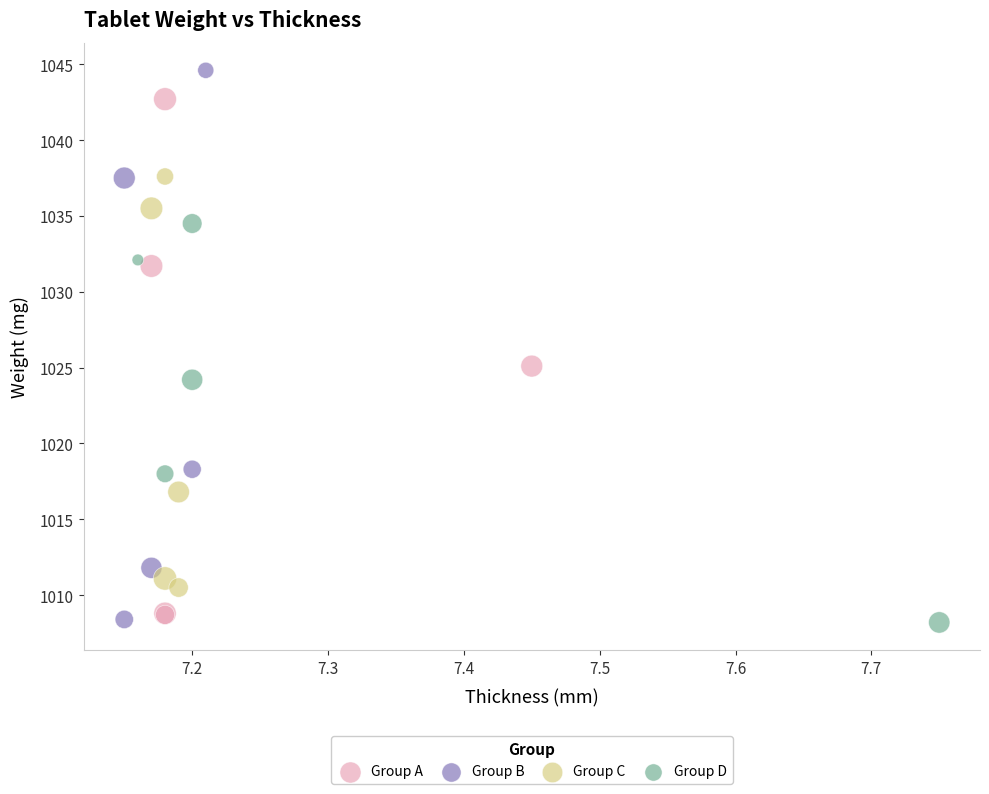

Which series contains the highest Y value?

Group B